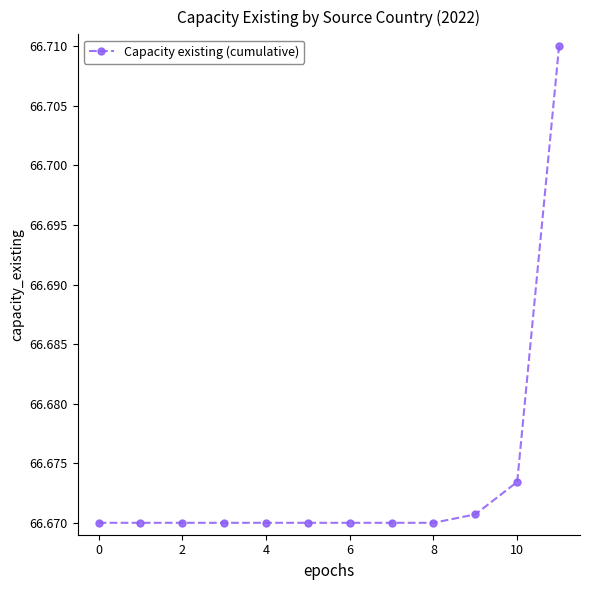

Does the chart display data point markers on the line(s)?

Yes